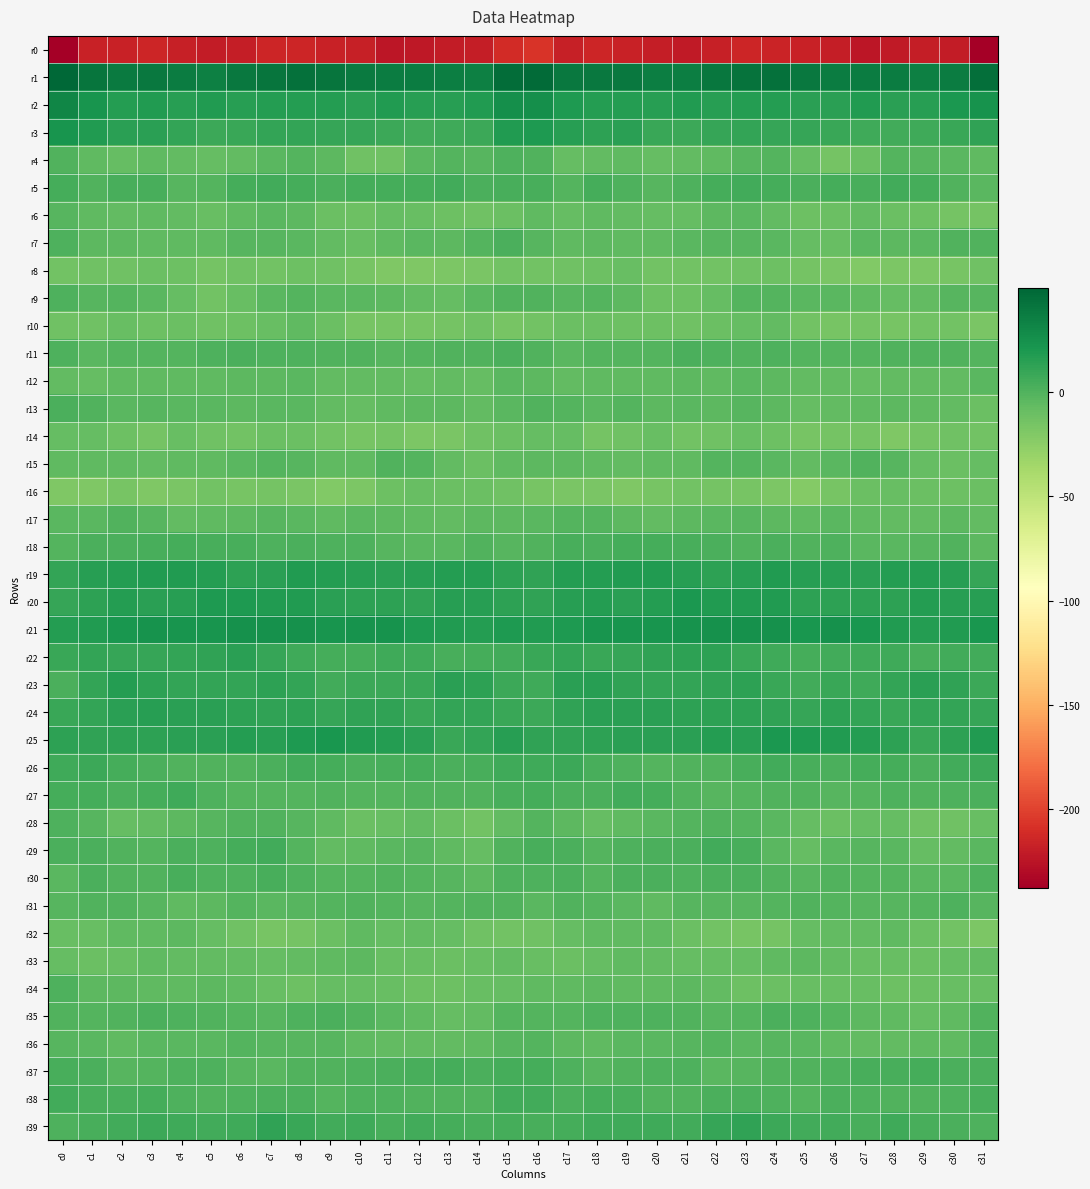

At which category is the sum across all series the highest?

c16